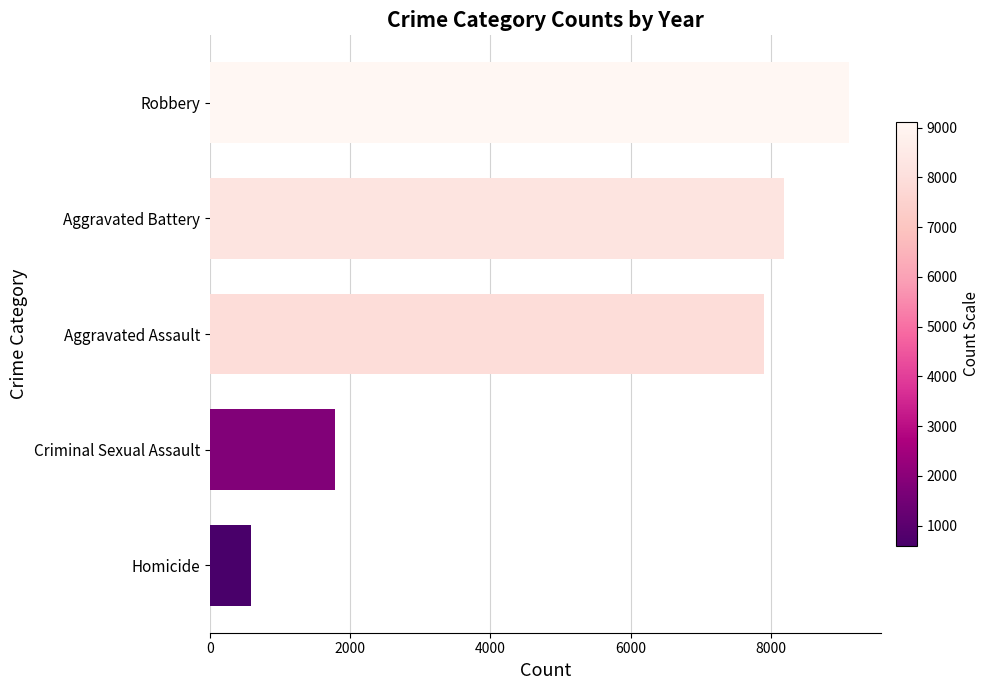

Are the bars horizontal?

Yes